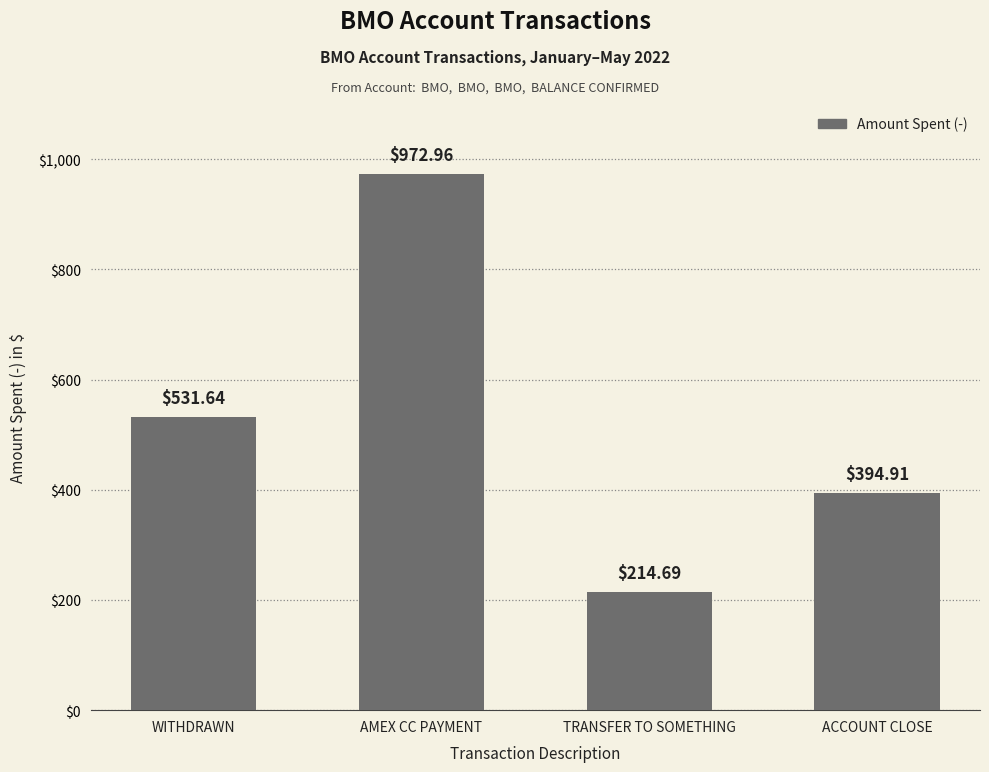

What is the sum of all values?

2114.2